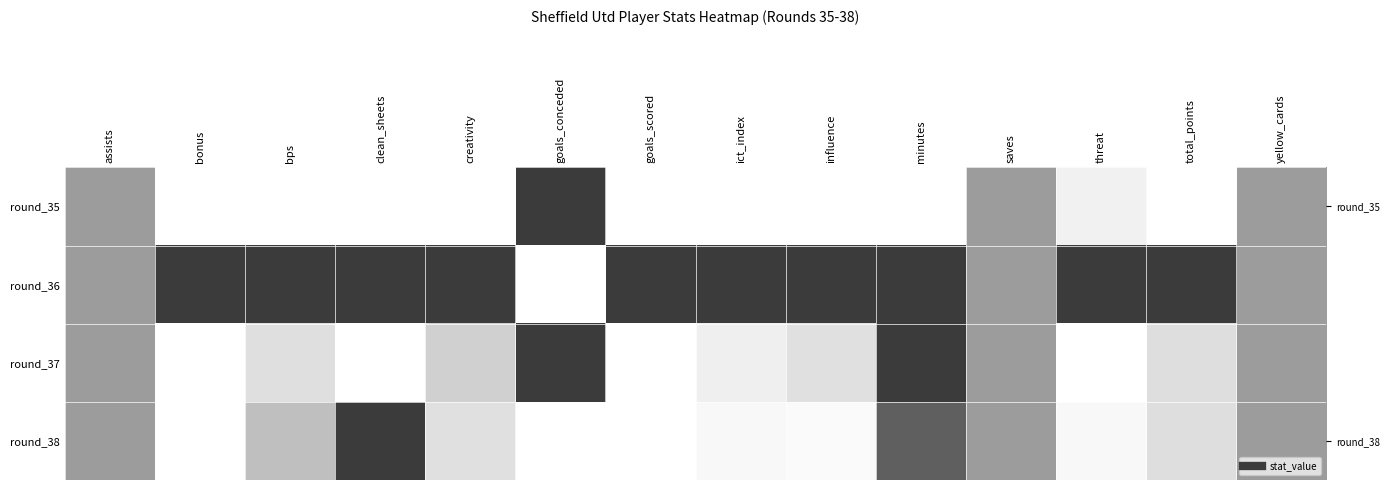

The value of round_36 at creativity is 1.0. True or false?

True